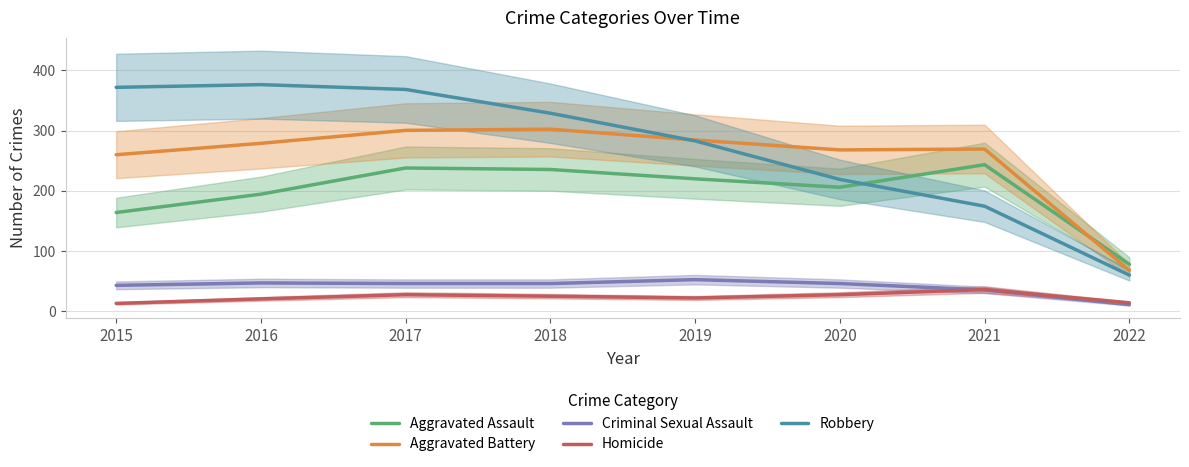

What is the sum of the Robbery values at 2016 and 2022?

436.5